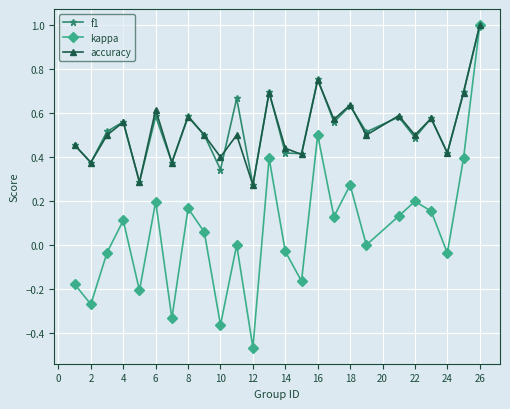

Count the f1 values in the range 0 to 1.

25